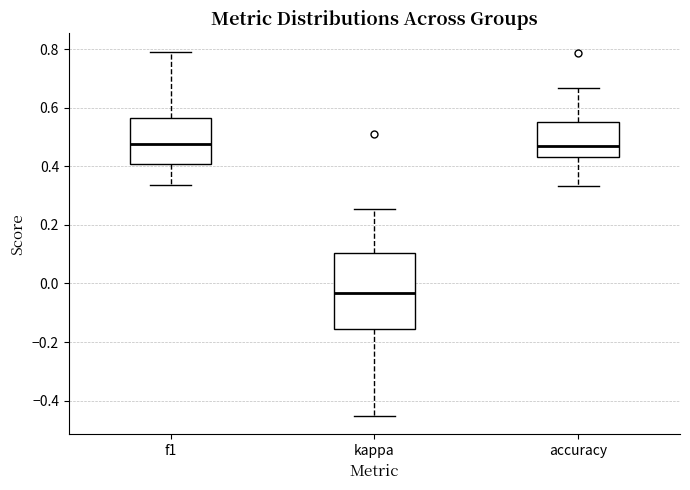

Reading left to right, transcribe this box plot: for each box, give where its median line is, the range the box spans, and where its two whiskers end, as read against the y-axis. The values are not printed on the chart, so give them approximately, as read against the axis.

f1: median 0.48, box 0.40 to 0.56, whiskers 0.34 to 0.80
kappa: median -0.04, box -0.16 to 0.10, whiskers -0.46 to 0.26
accuracy: median 0.48, box 0.44 to 0.56, whiskers 0.34 to 0.66